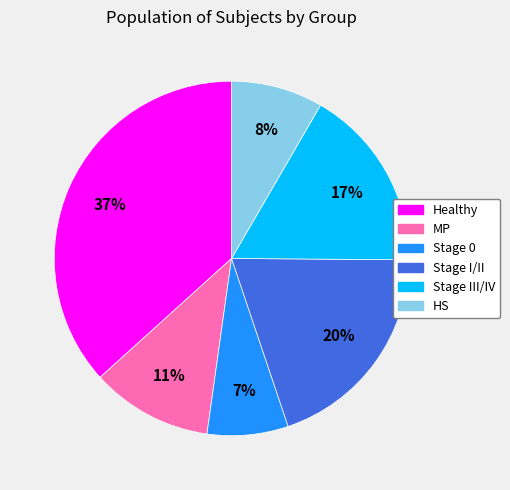

Do MP and Stage 0 together represent more than half of the pie?

No